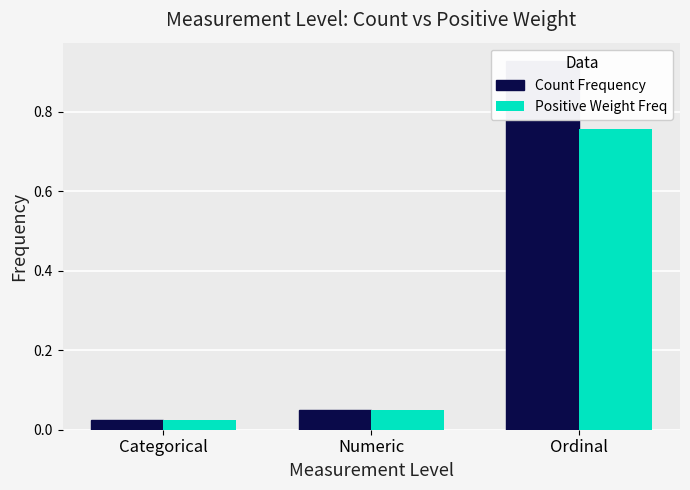

What is the label of the 3rd bar from the right?

Categorical